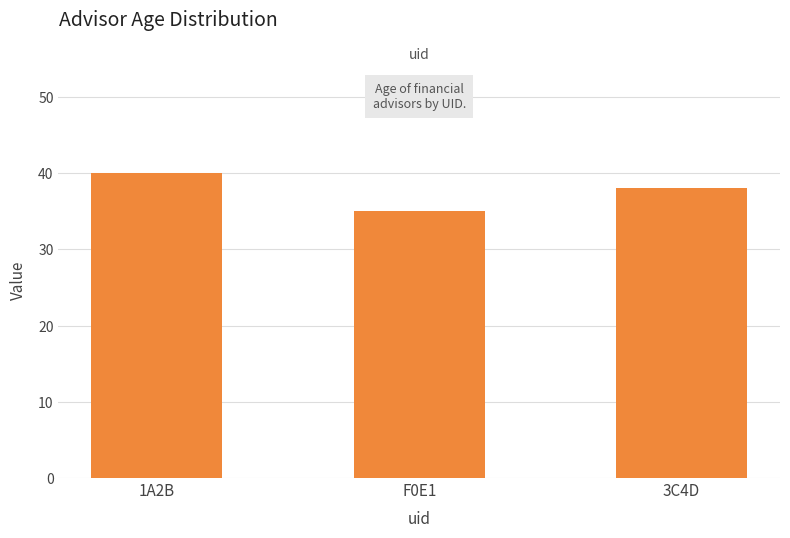

What is the average value?

38